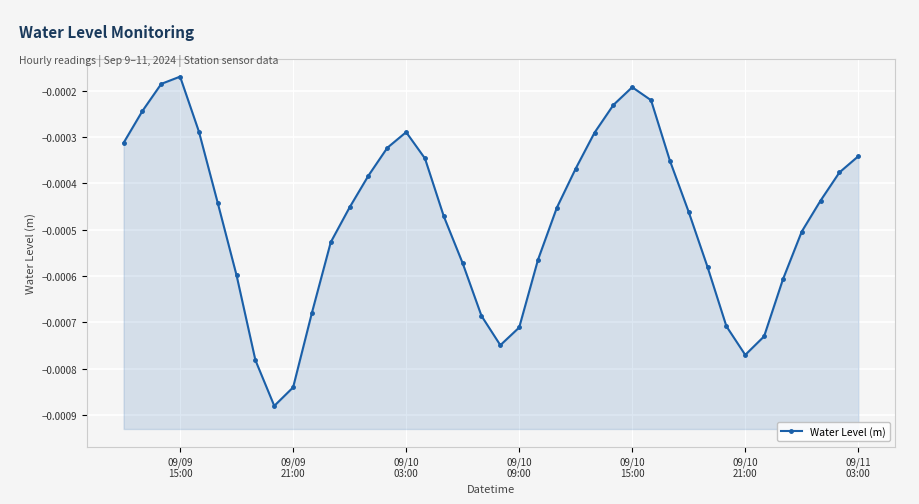

How many interior local valleys (lower than both neighbors) does the data have?

3